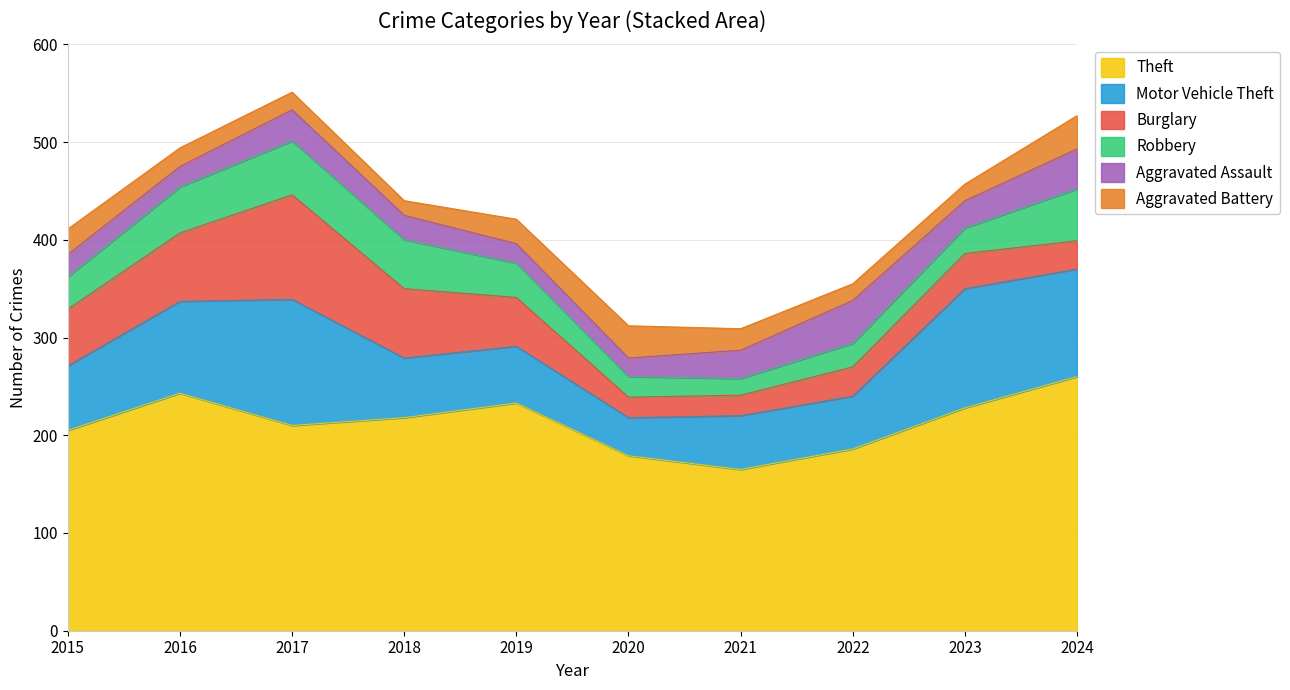

At which category does Burglary reach its first local peak?

2017